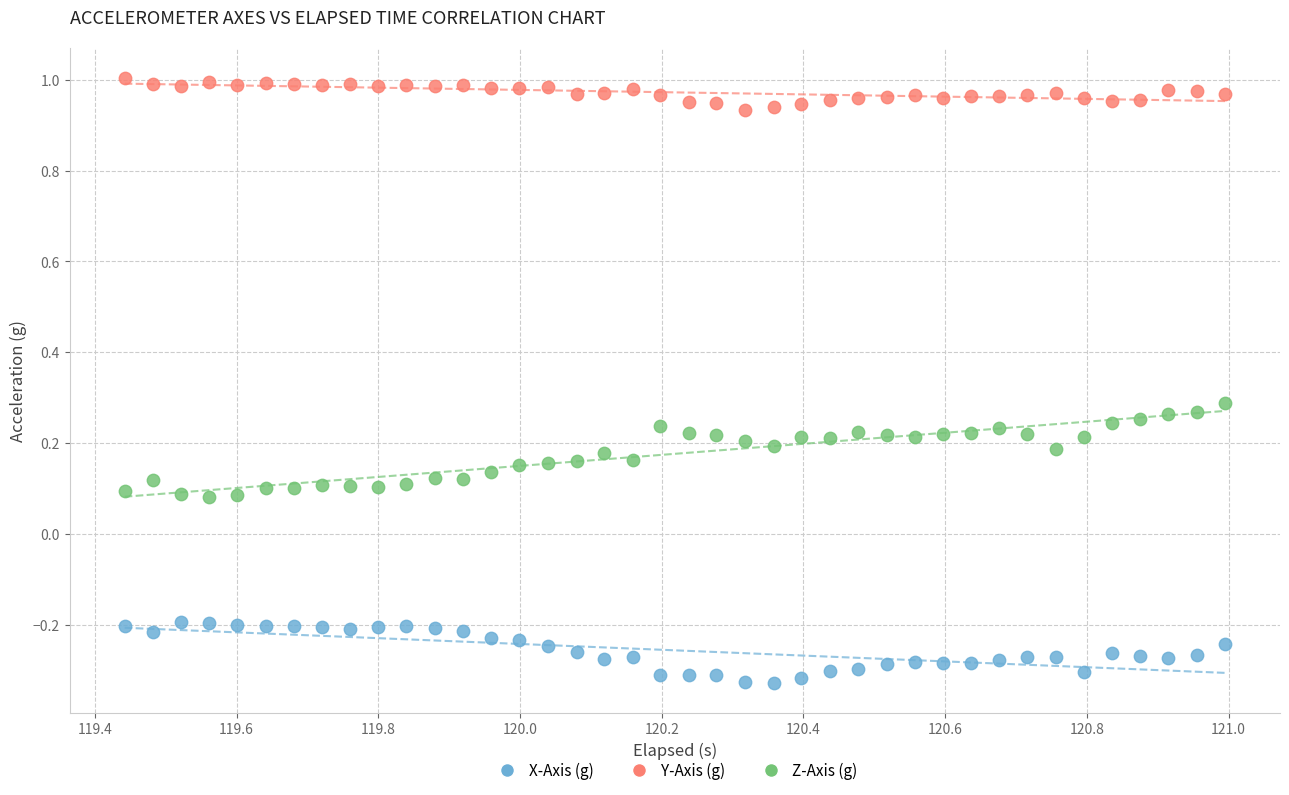

What is the X range (max minus min) for the scatter plot?

1.6